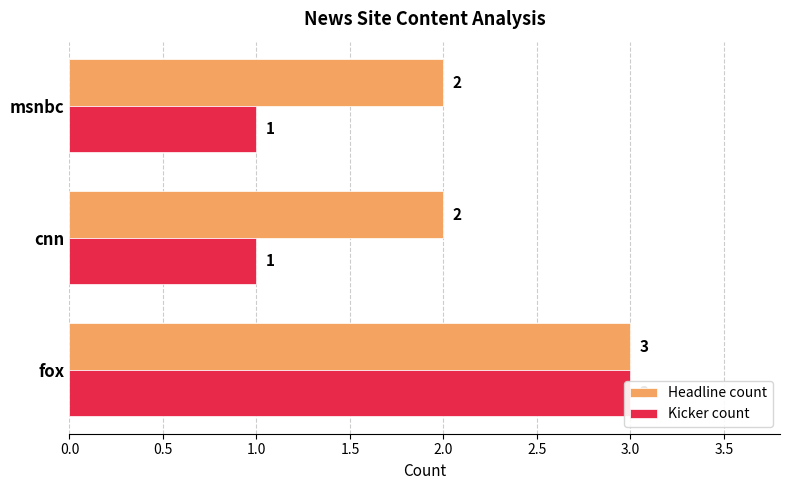

Count the number of data series in this chart.

2